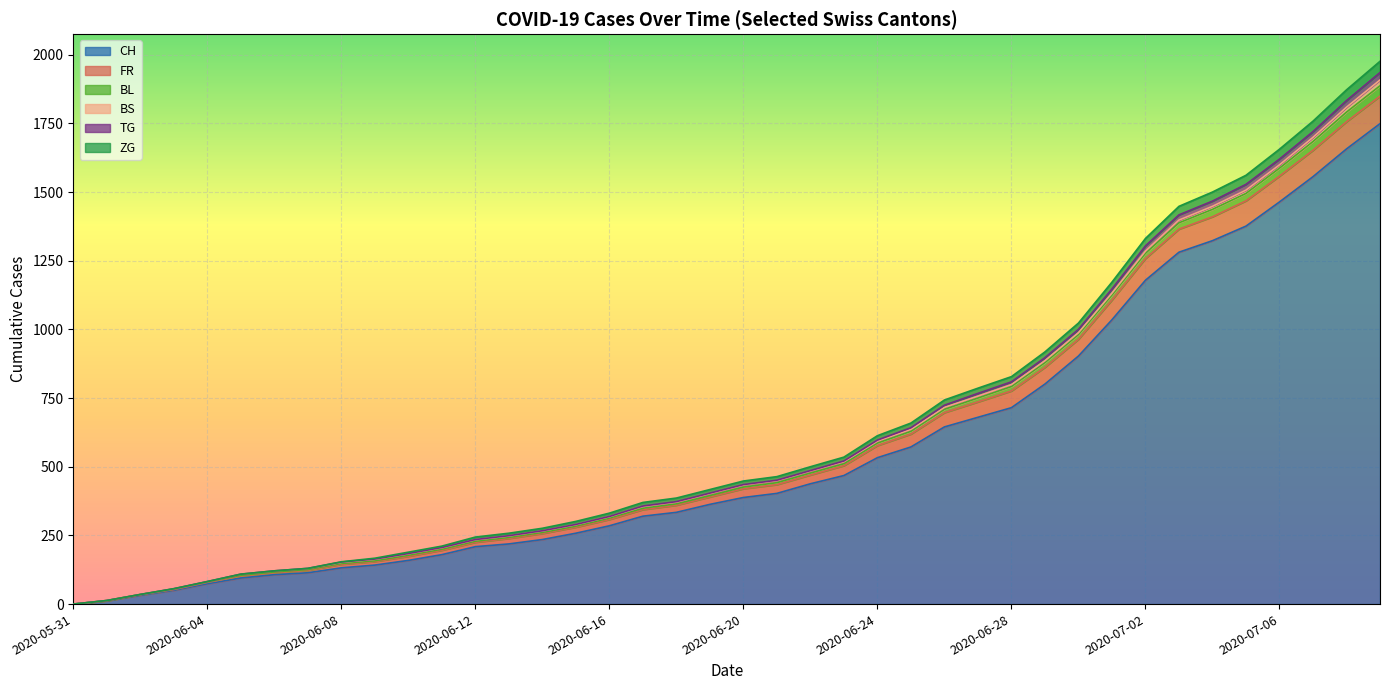

The TG series shows 153 at 2020-06-05. True or false?

False